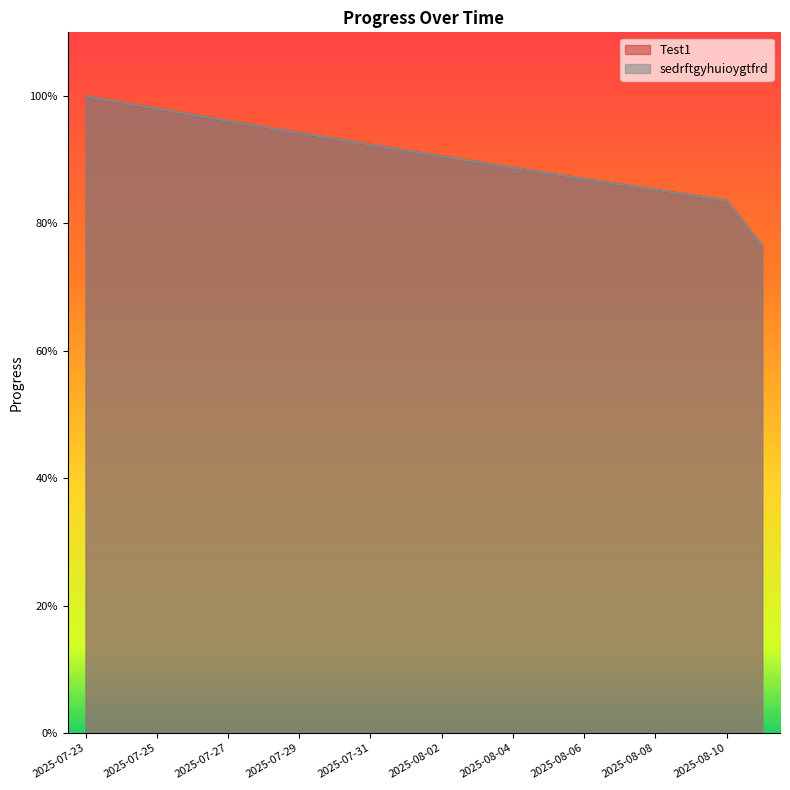

Count the number of categories in the chart.

20